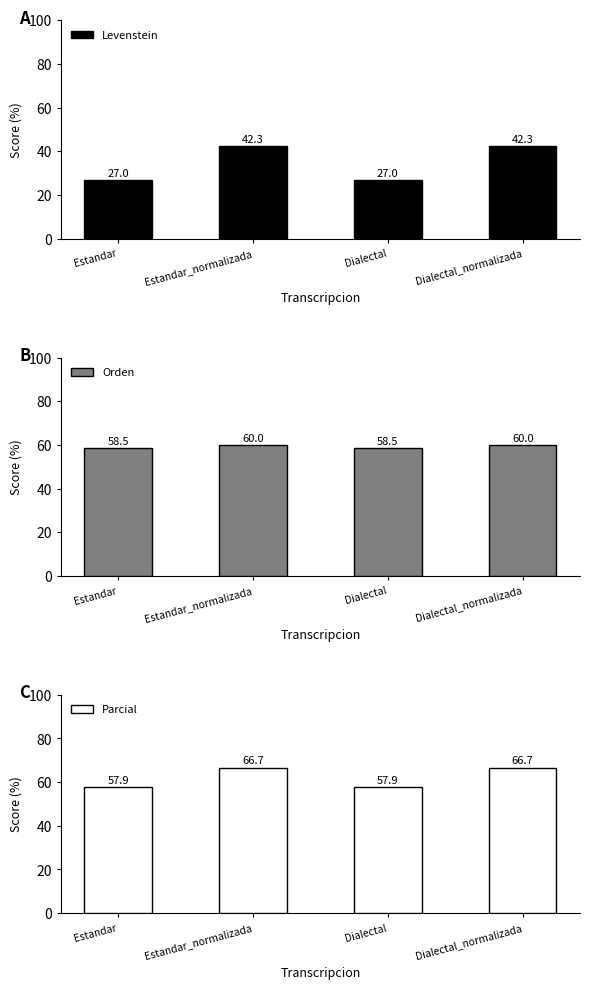

Count the Orden values in the range 58 to 60.

4